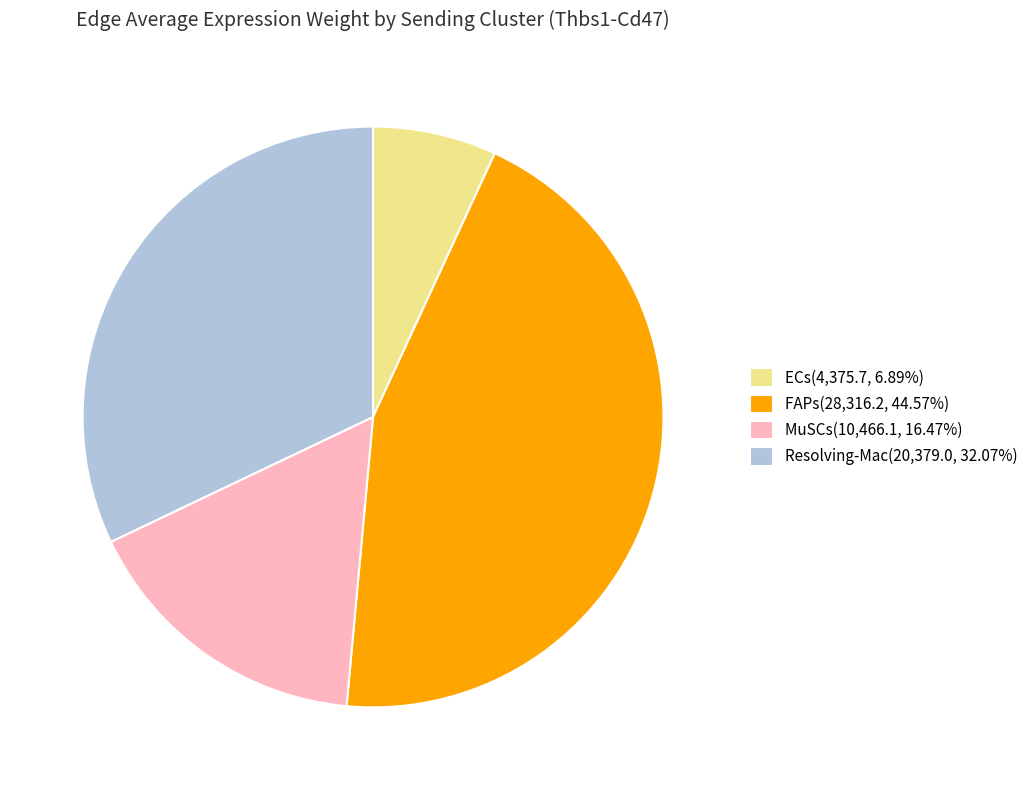

What is the ratio of the value at Resolving-Mac(20,379.0, 32.07%) to the value at MuSCs(10,466.1, 16.47%)?

1.9